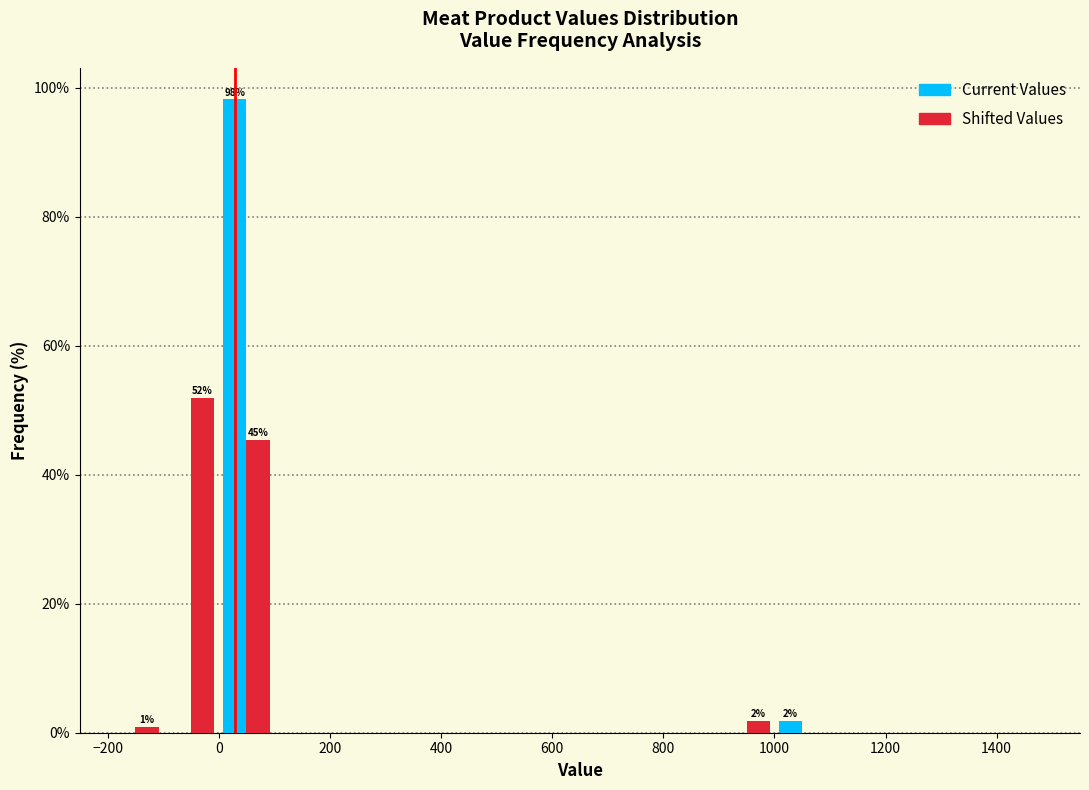

In the Shifted Values series, which range on the x-axis has the tallest bar?

-100 to 0